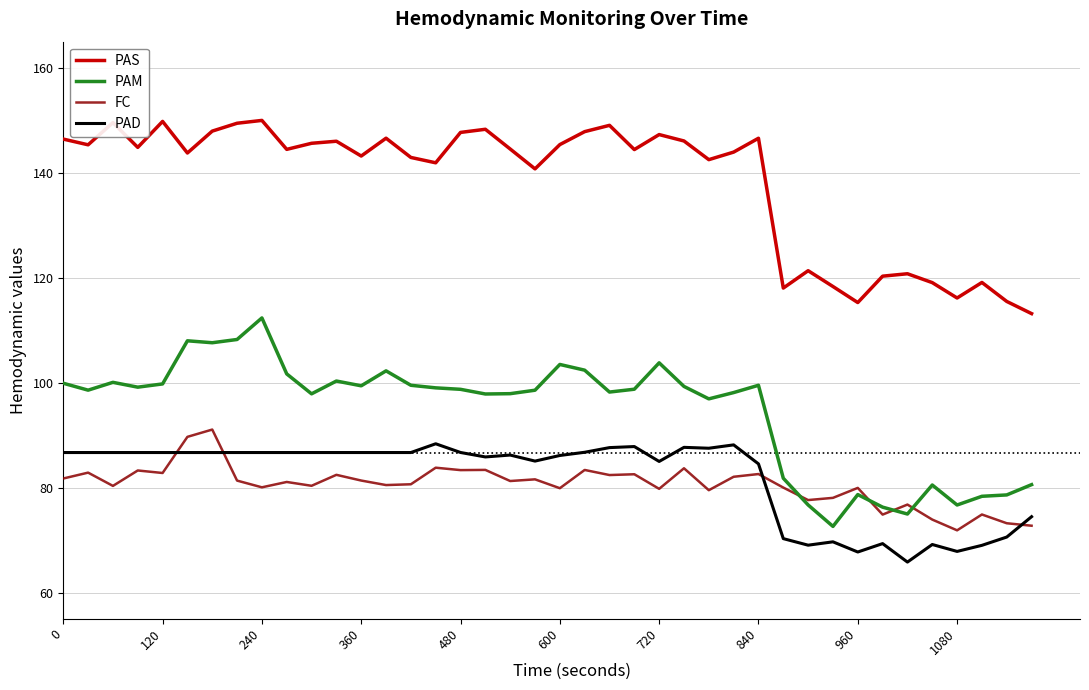

True or false: PAD and PAS intersect in this chart.

False